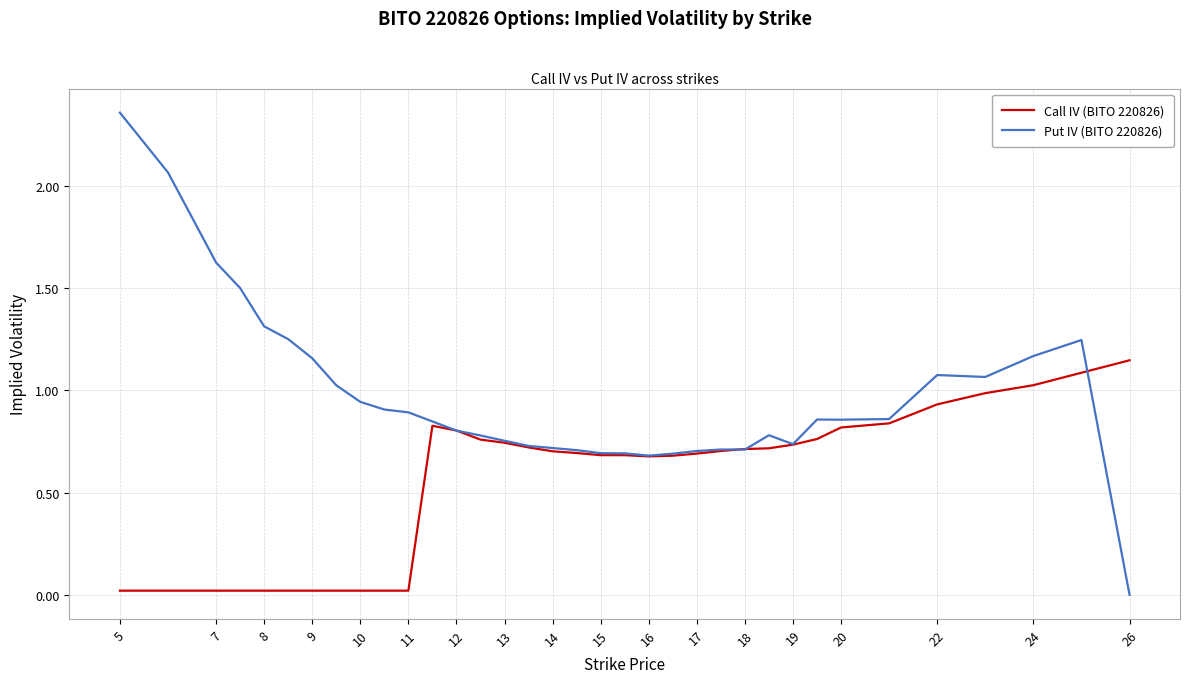

Rank the series by their maximum value, from highest to lowest.

Put IV (BITO 220826), Call IV (BITO 220826)